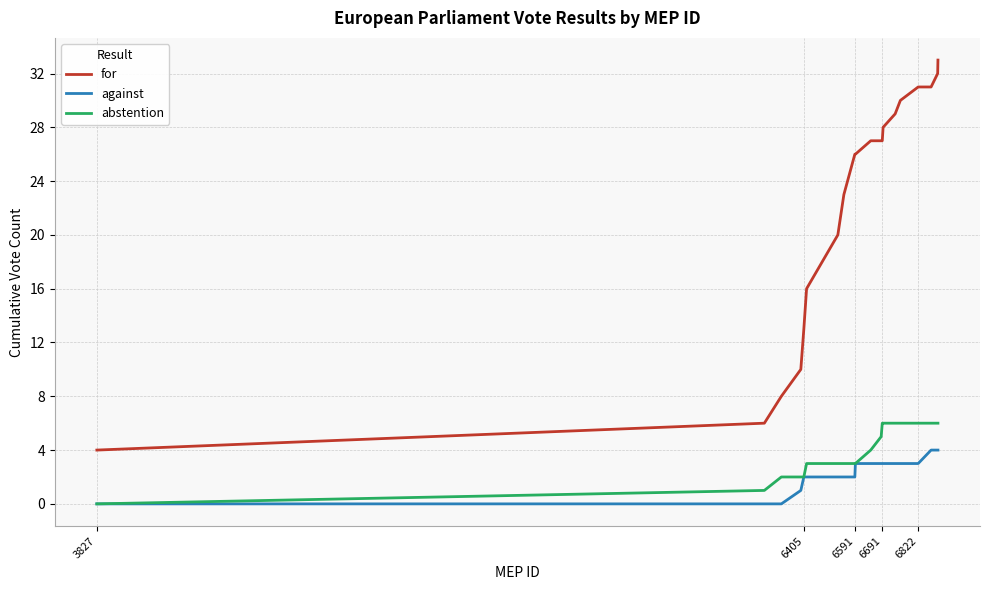

True or false: for and abstention intersect in this chart.

False